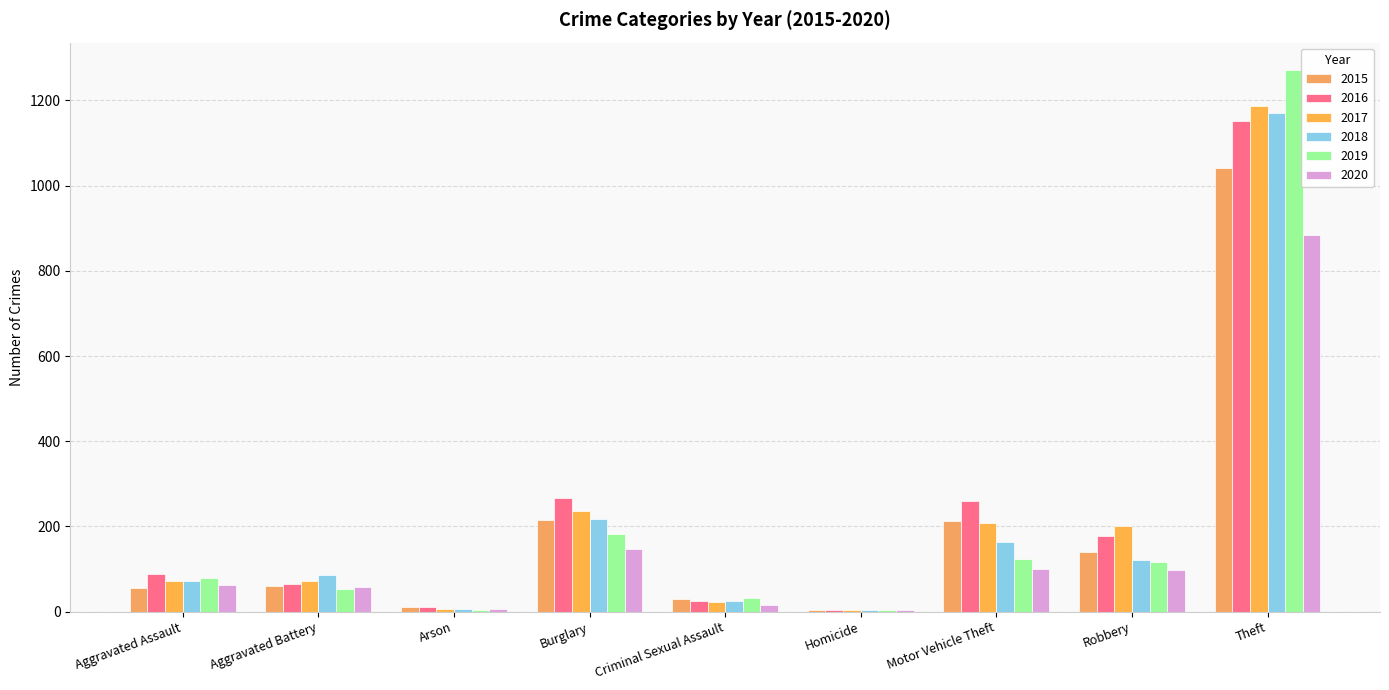

Between Homicide and Arson, which is larger?

Arson